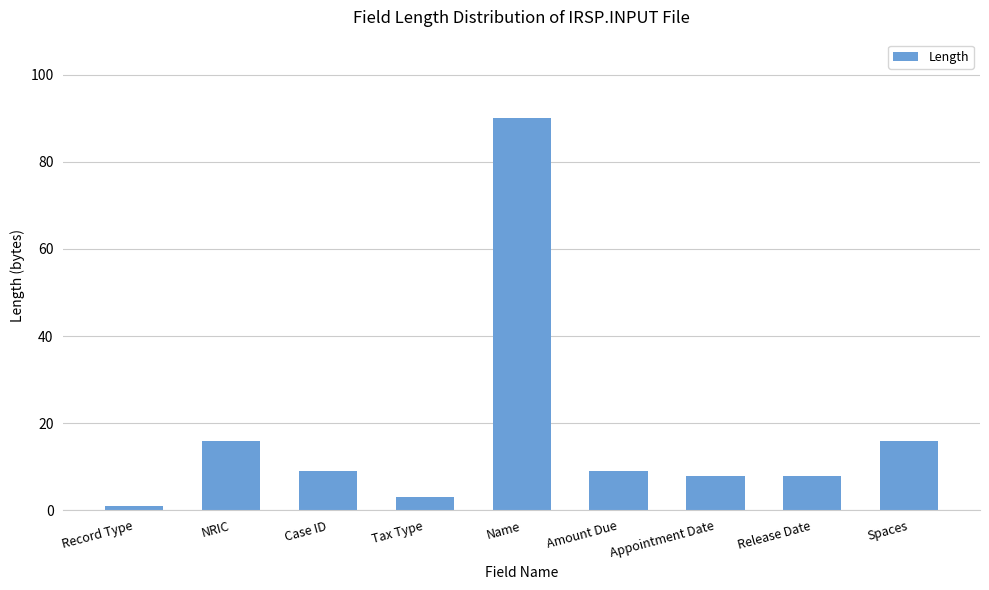

What is the approximate value at NRIC?

16